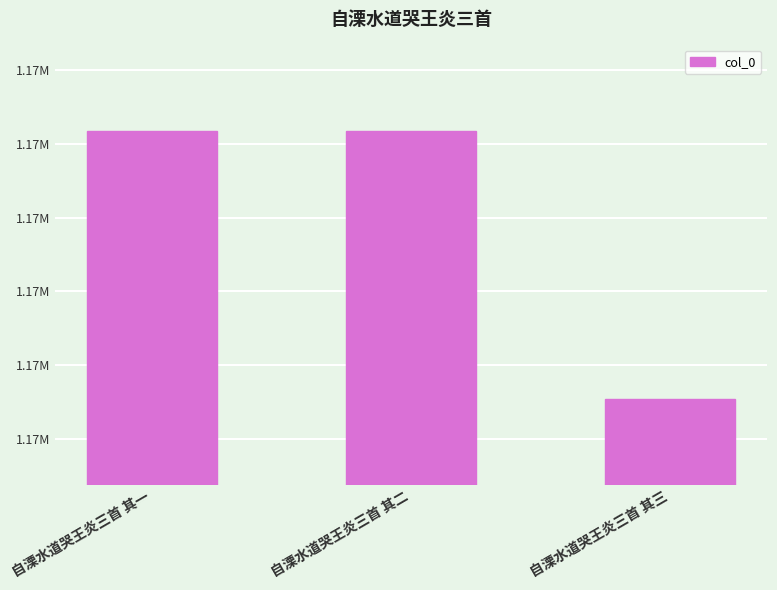

What is the label of the 1st bar from the right?

自溧水道哭王炎三首 其三